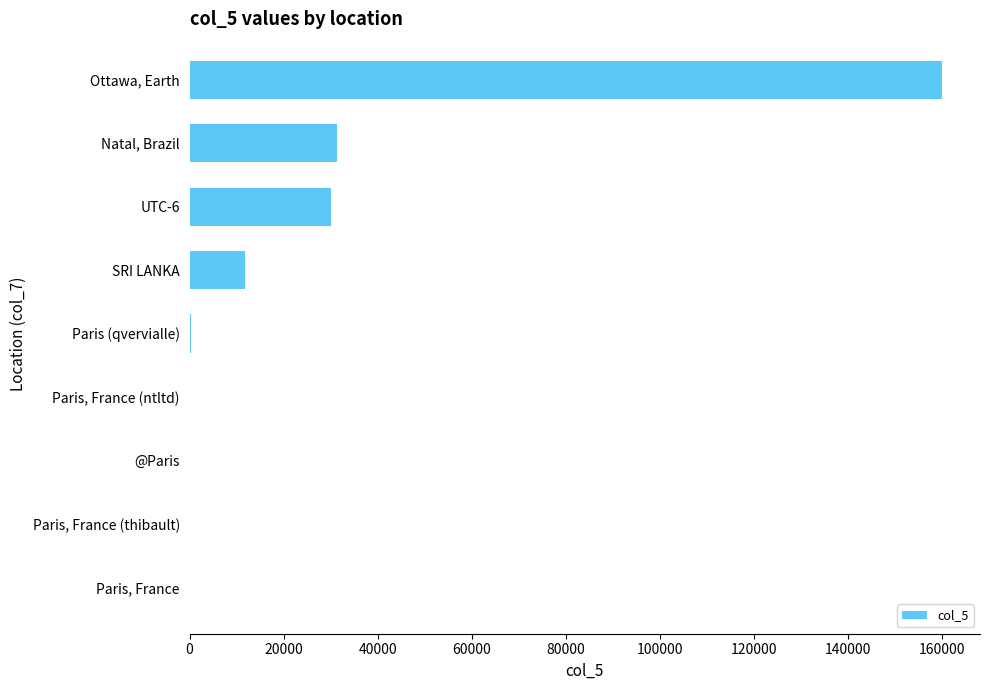

Which label corresponds to the largest value in the chart?

Ottawa, Earth